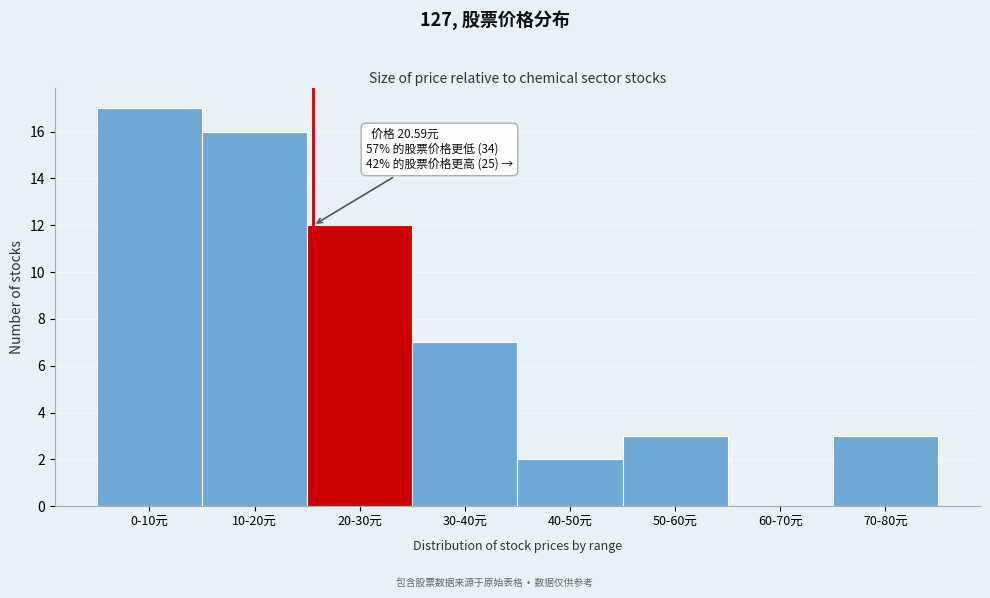

Reading left to right, transcribe all the data shown in this chart.

0-10元=17	10-20元=16	20-30元=12	30-40元=7	40-50元=2	50-60元=3	60-70元=0	70-80元=3